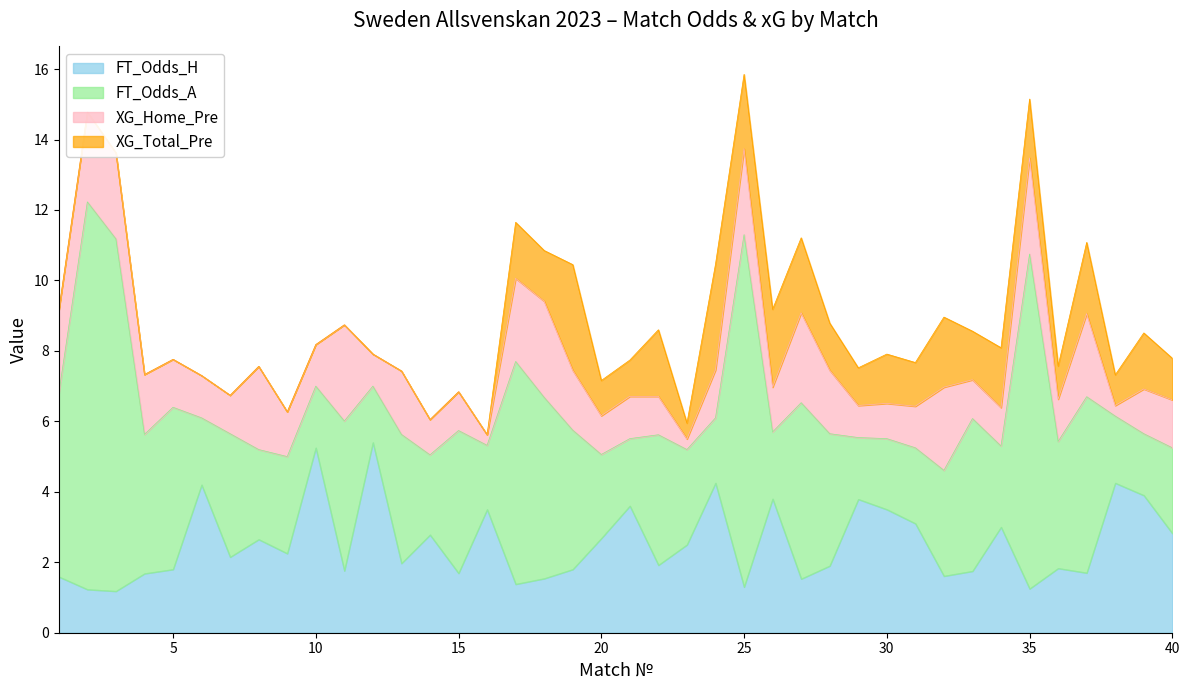

How many lines are shown in the chart?

4